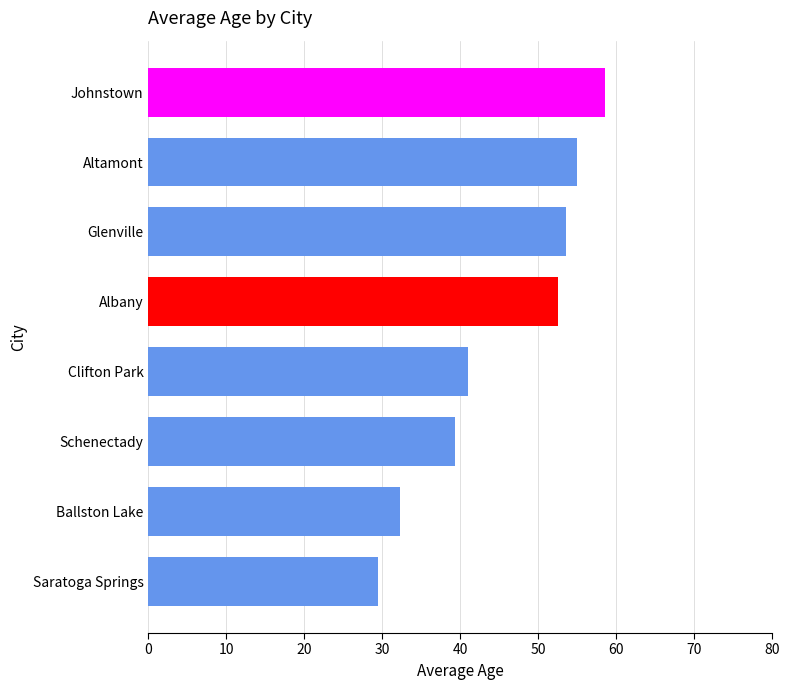

What is the smallest value displayed?

29.5